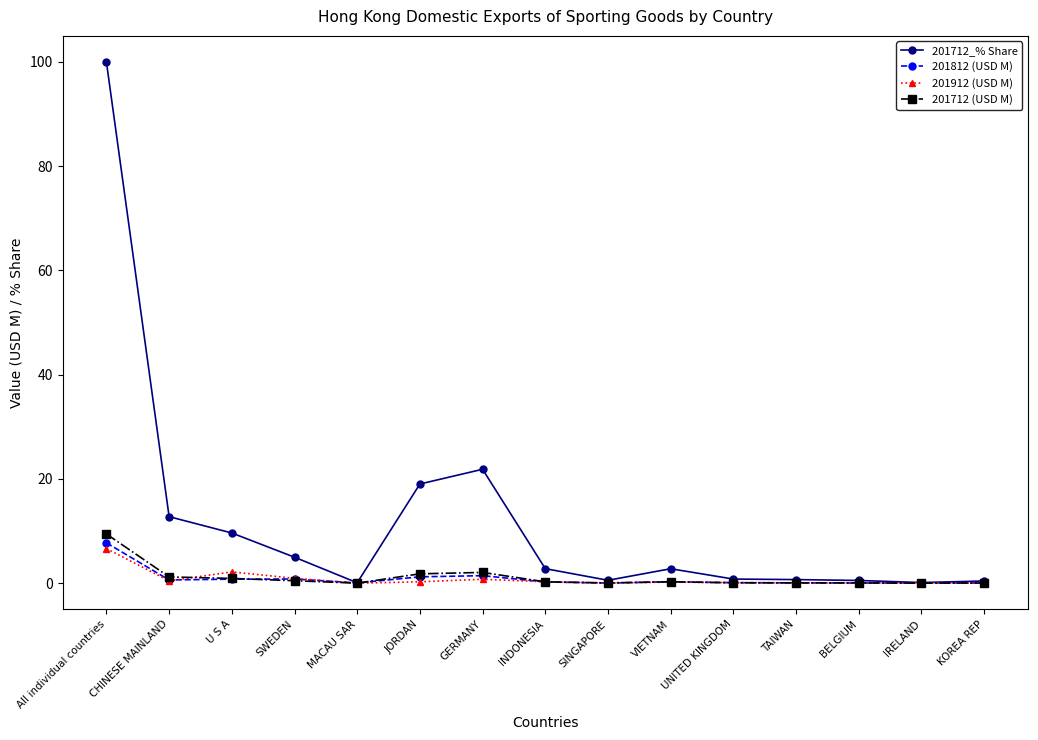

What is the label of the 11th point from the right?

MACAU SAR